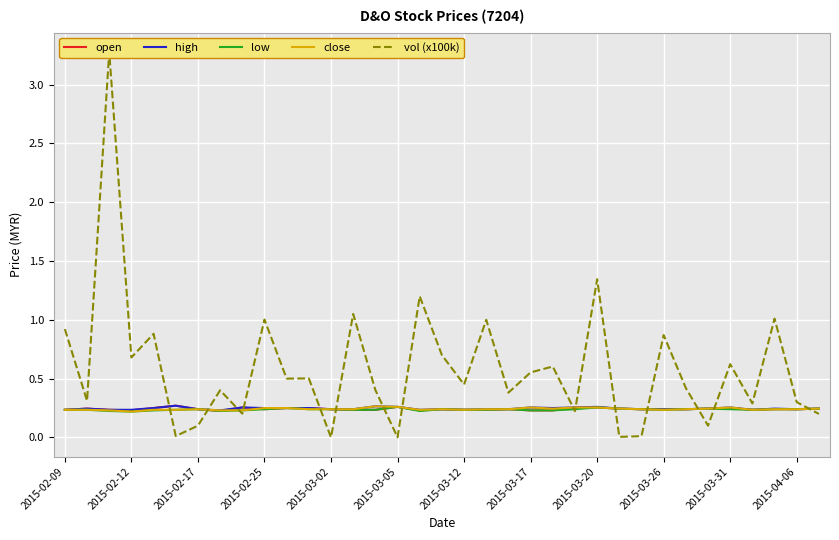

The value of close at 25 is 0.2. True or false?

False